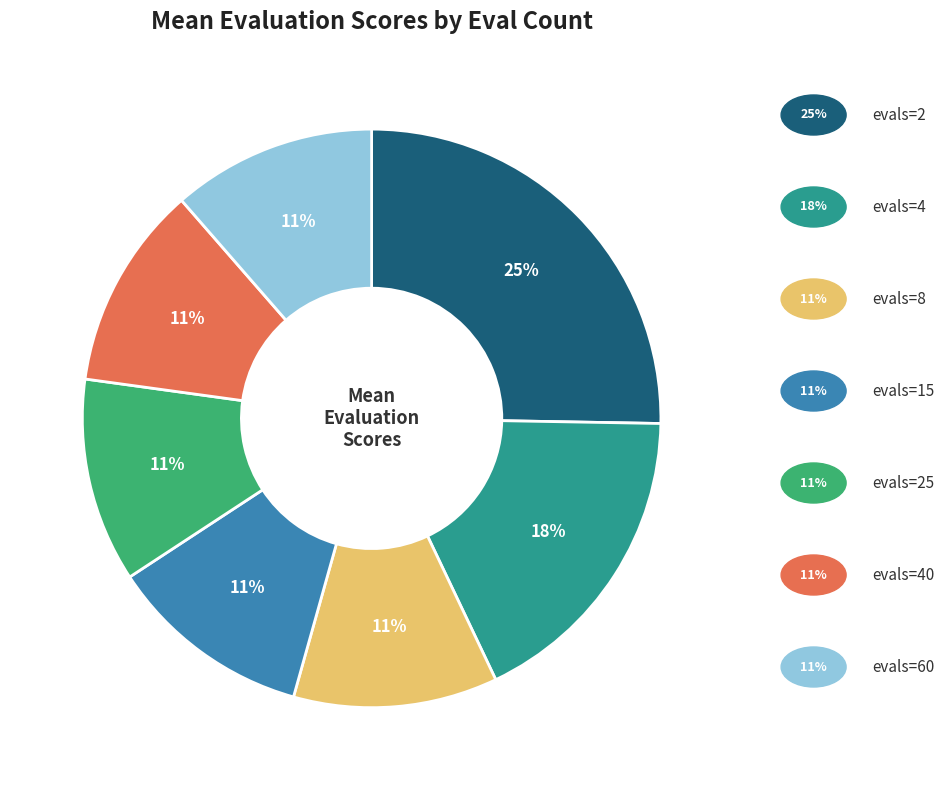

To the nearest percent, what is the average slice percentage?

14%